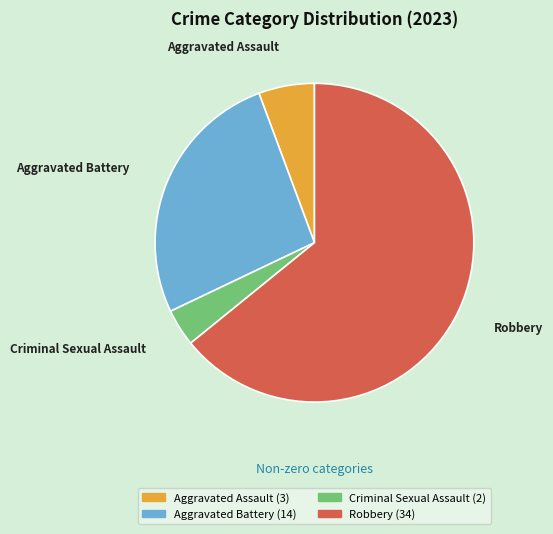

Between Criminal Sexual Assault and Aggravated Assault, which is larger?

Aggravated Assault